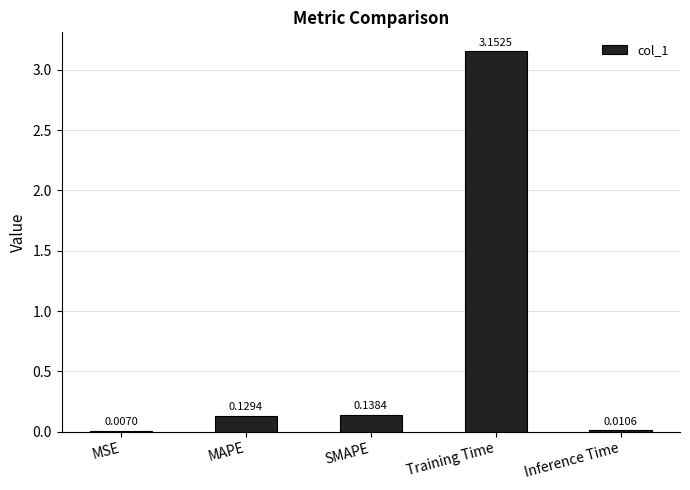

Count the number of data series in this chart.

1